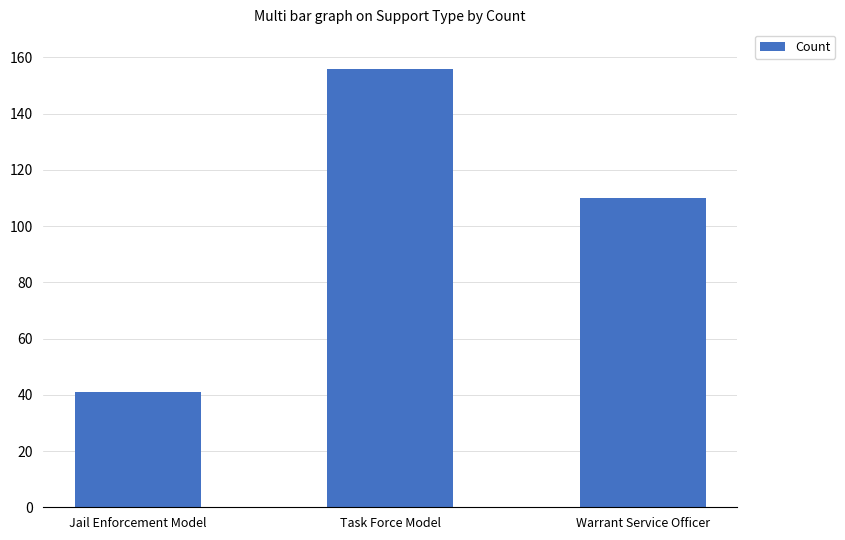

What is the approximate value at Task Force Model?

156